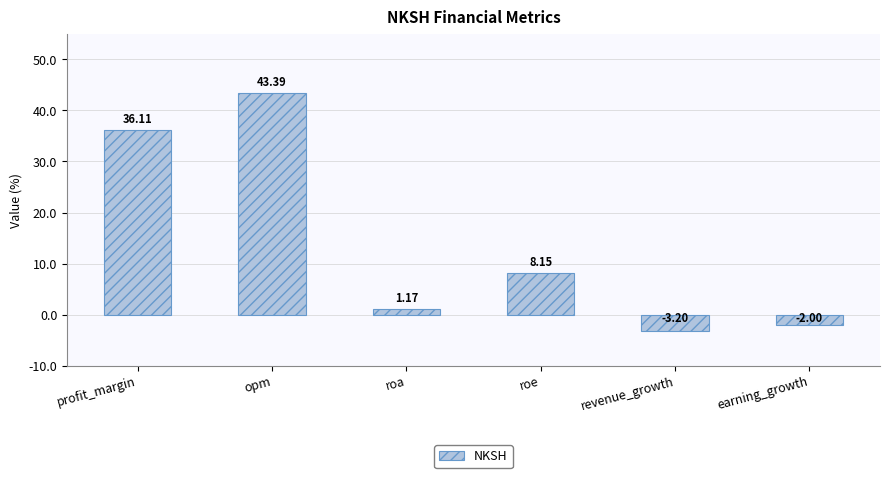

Are the bars horizontal?

No